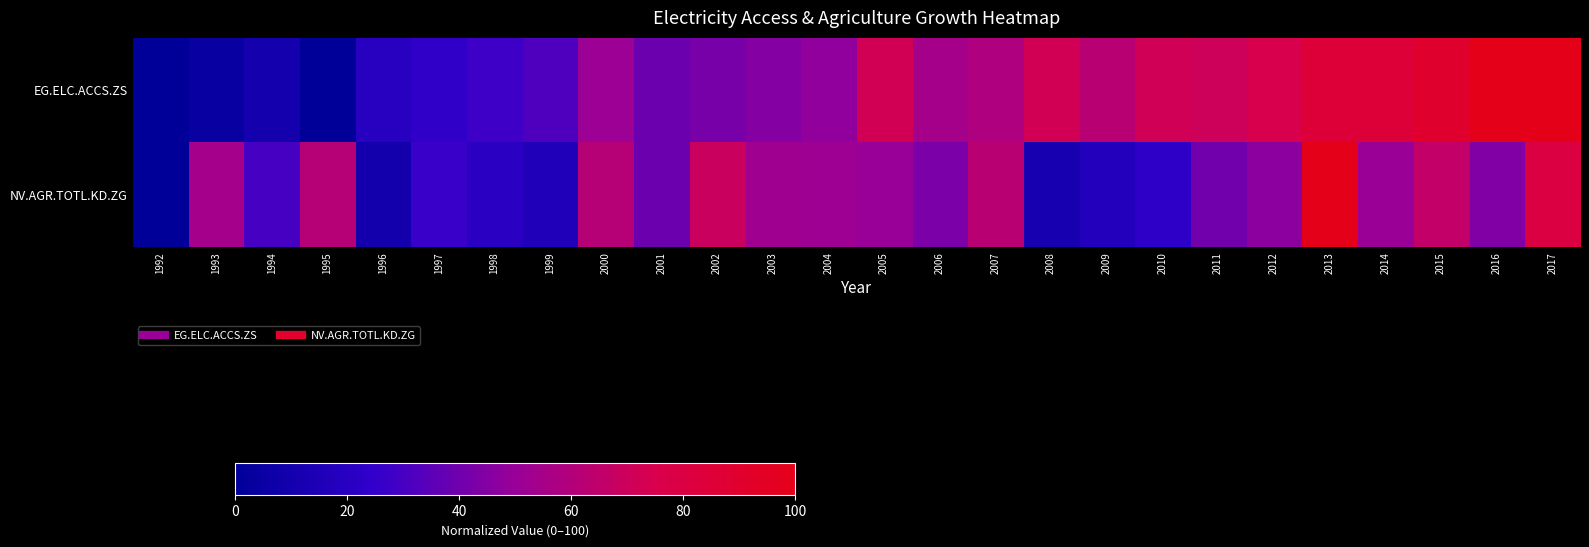

Which has a higher value, 2003 or 2005?

2005